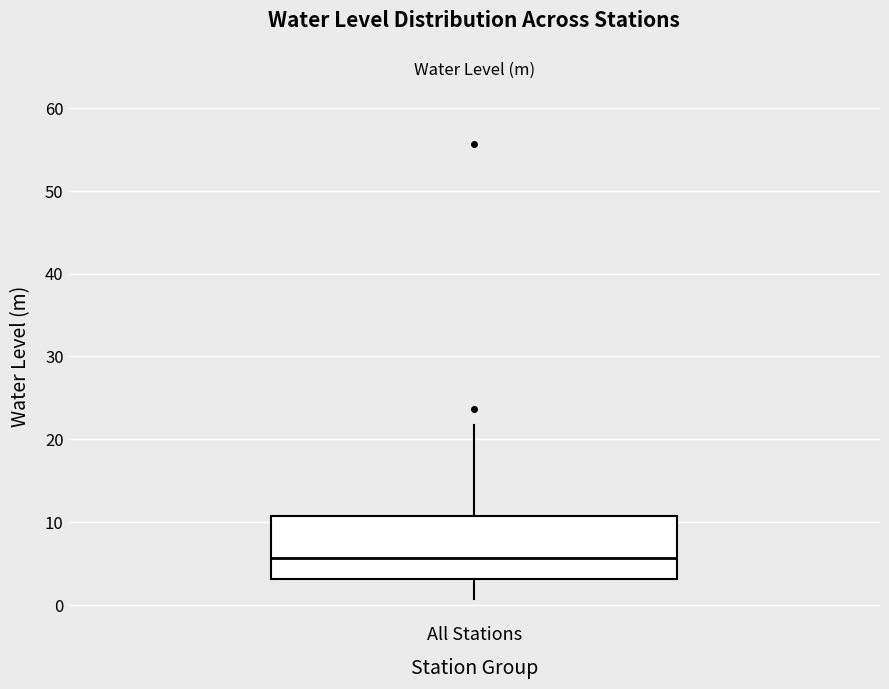

Where is the lower edge of the box for All Stations on the y-axis? The values are not printed on the chart, so give them approximately, as read against the axis.

3